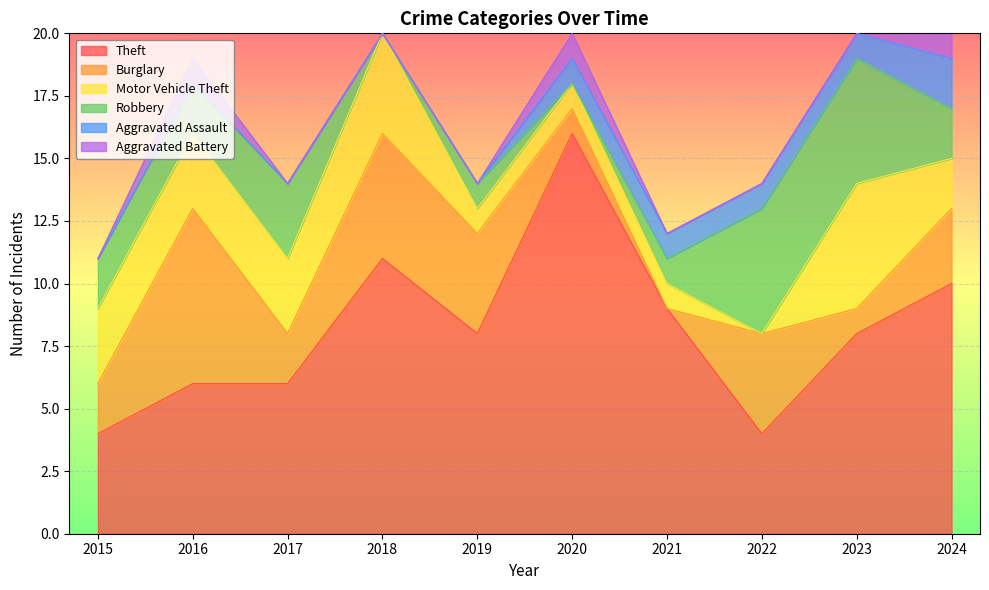

How many categories are shown in the chart?

10